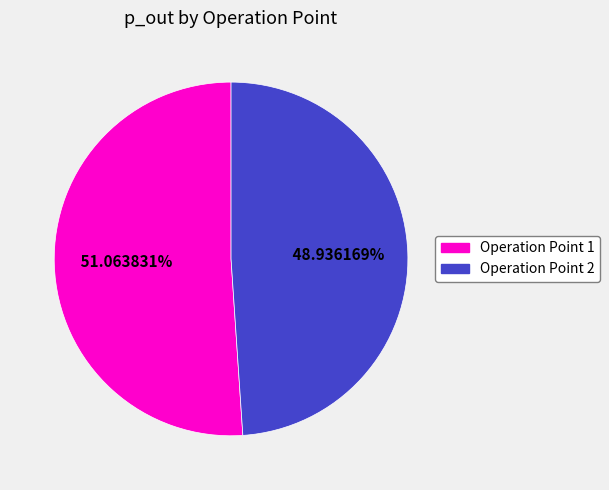

Which slice is the smallest?

Operation Point 2